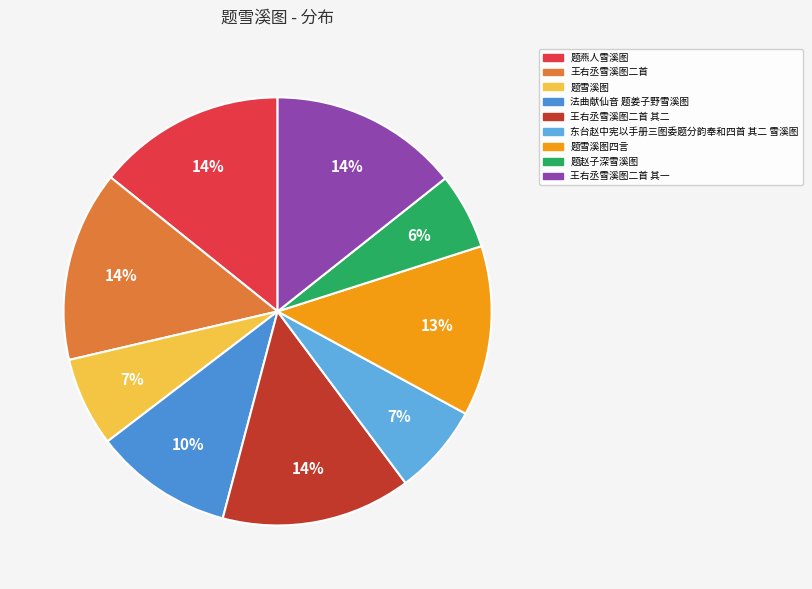

Which category has the biggest portion of the pie?

王右丞雪溪图二首